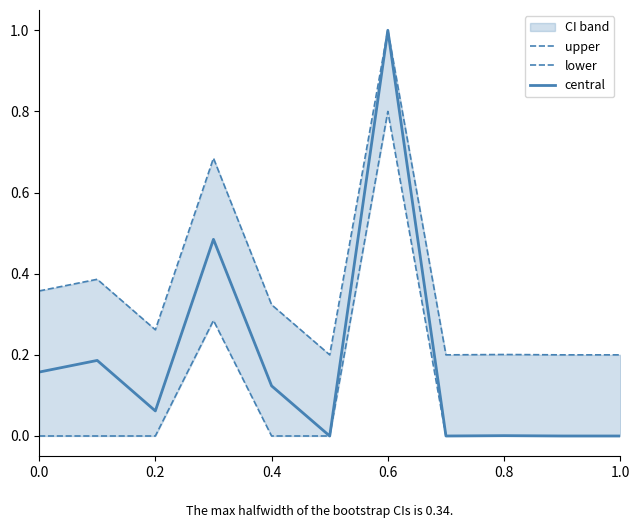

What is the value of the central point at the 1st from the left?

0.2